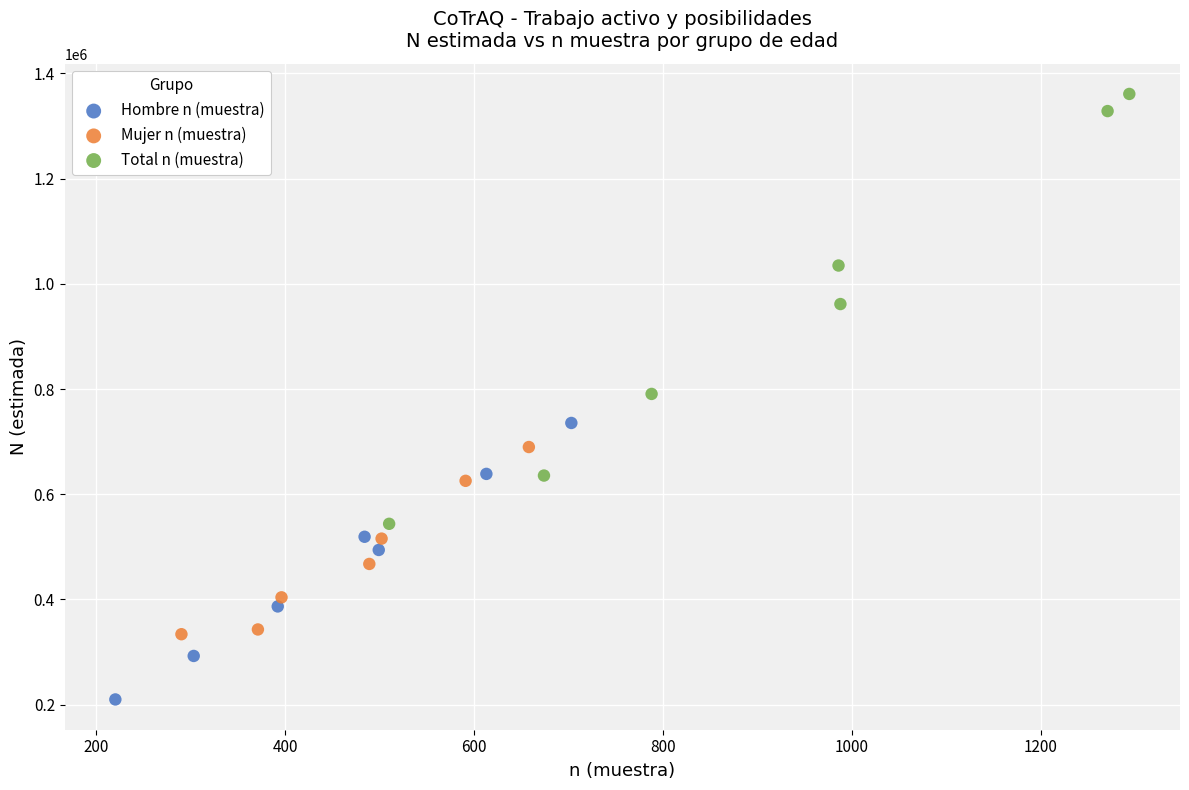

Which series reaches the minimum Y coordinate?

Hombre n (muestra)